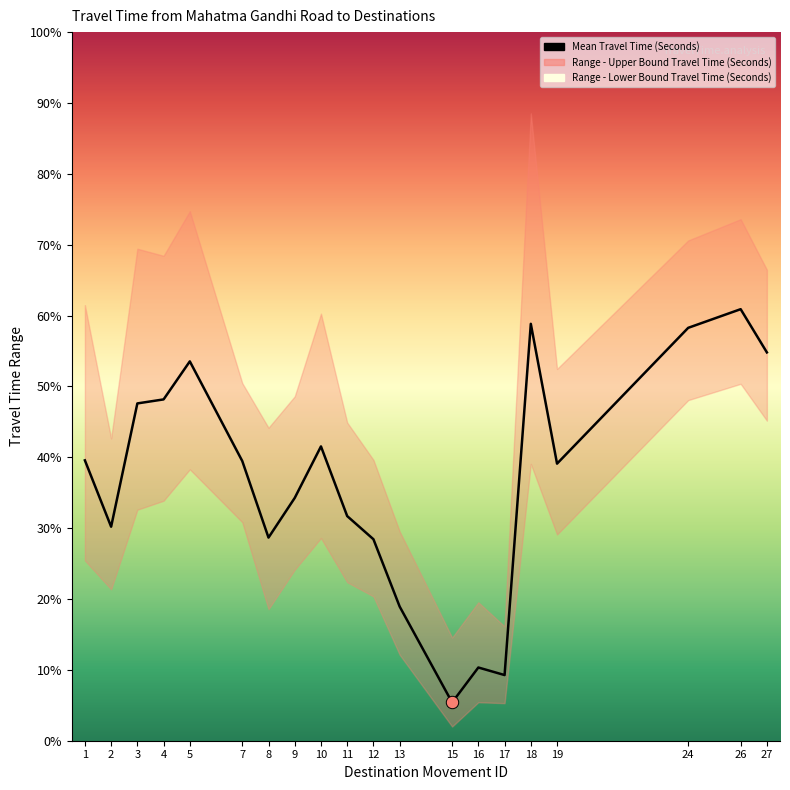

Which series has the largest total across all categories?

Range - Upper Bound Travel Time (Seconds)